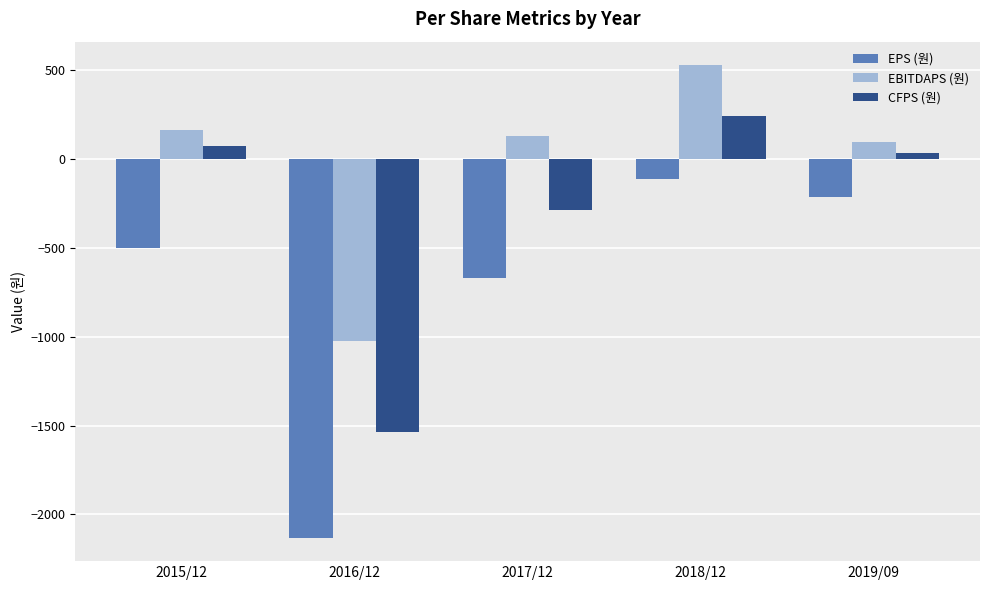

At which category is the sum across all series the highest?

2018/12